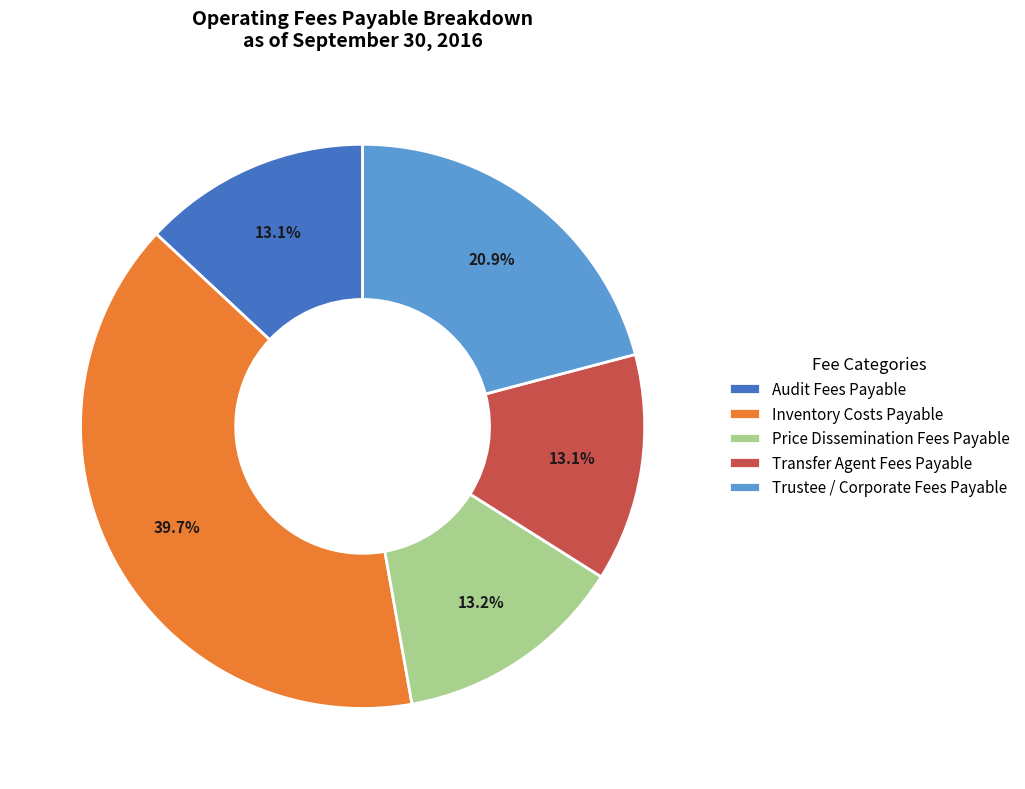

The Price Dissemination Fees Payable slice represents 25% of the pie. True or false?

False